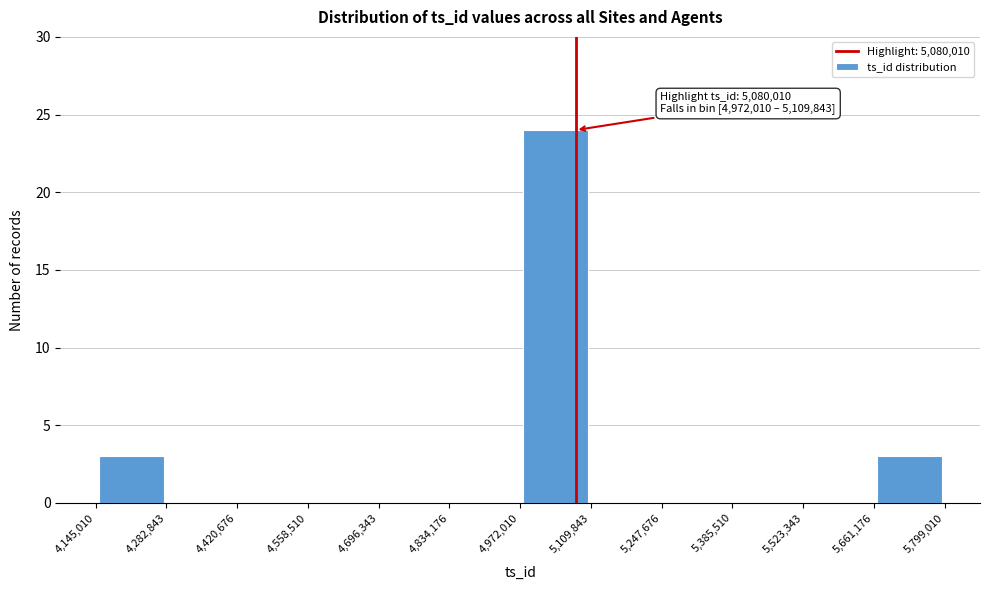

Which range on the x-axis has the tallest bar?

4,972,010 to 5,109,843